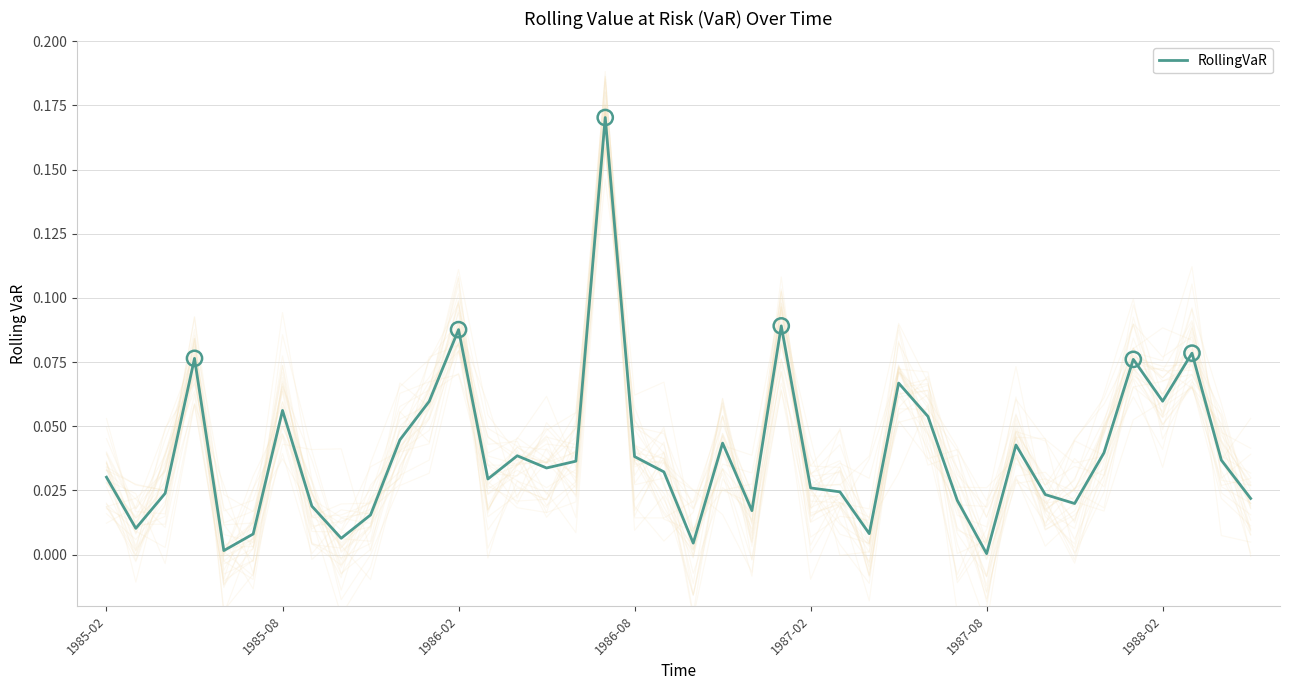

Which has a higher value, 19 or 16?

16